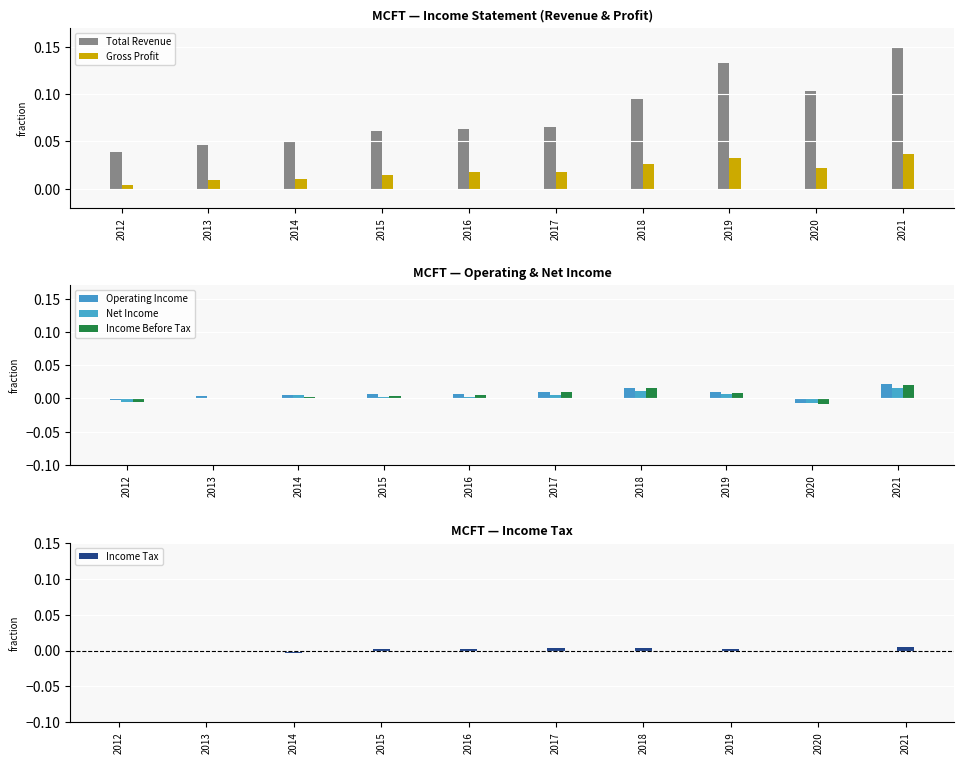

How many groups of bars are there?

10